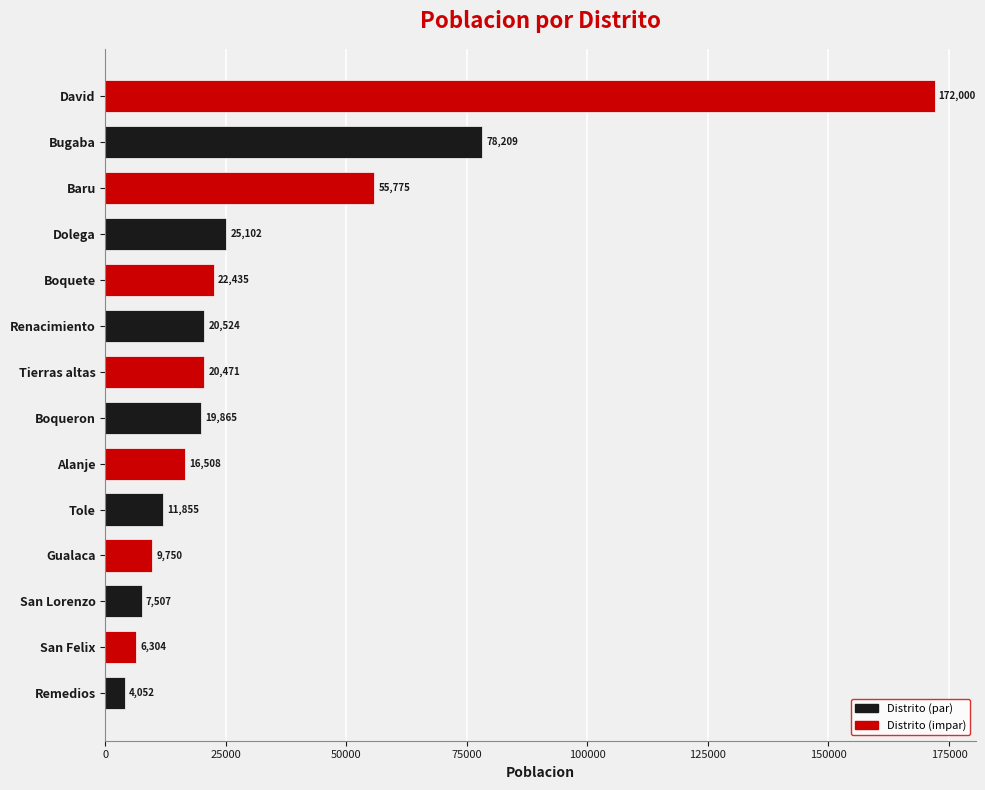

The chart shows a value of 38310 at Dolega. True or false?

False